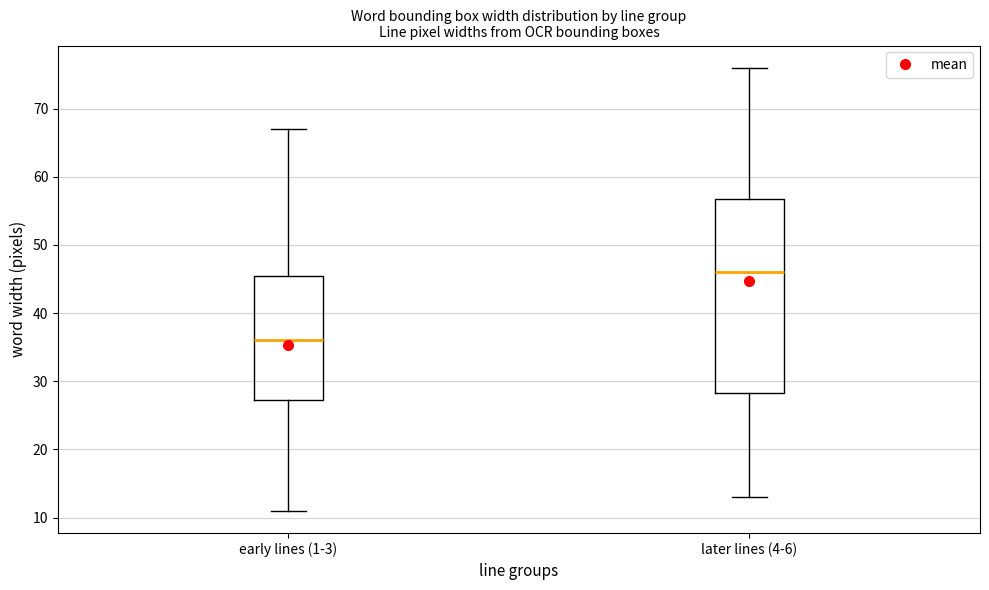

Which box has the lowest median line?

early lines (1-3)